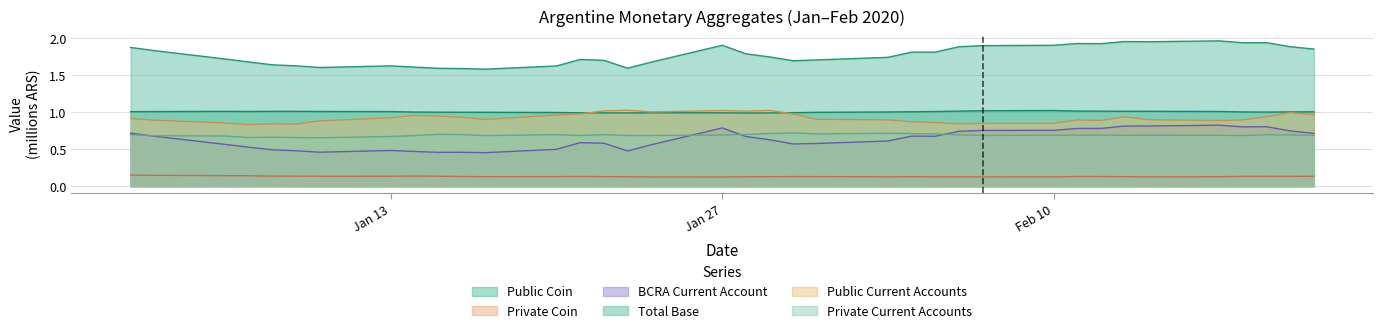

How many lines are shown in the chart?

6